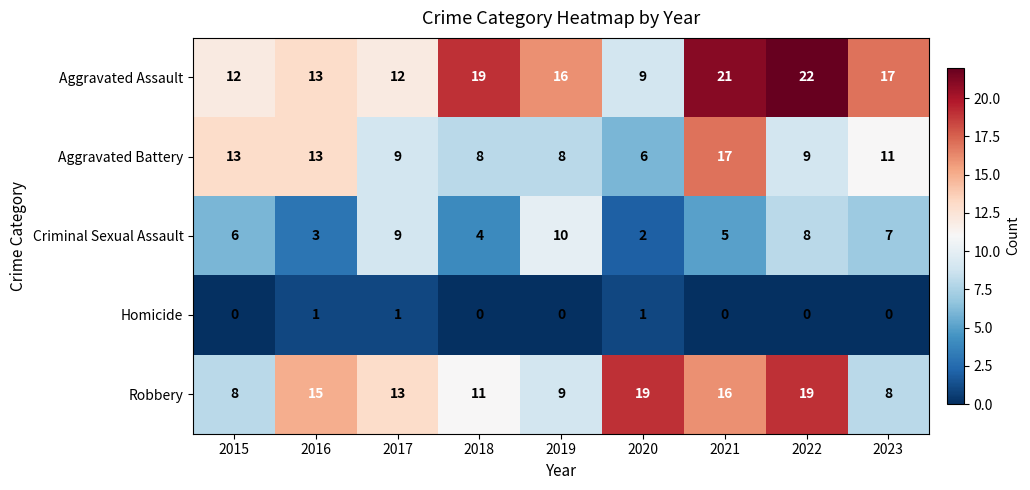

What is the sum of the Aggravated Battery values at 2019 and 2017?

17